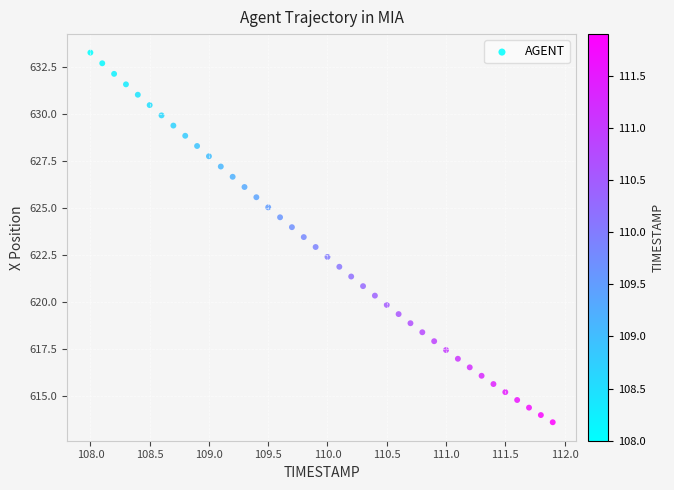

What is the range of X values (max minus min)?

3.9